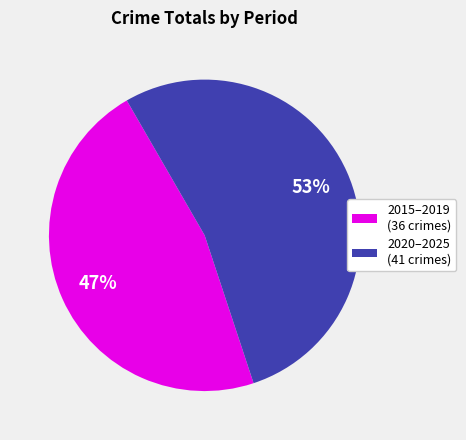

Between 2020–2025 (41 crimes) and 2015–2019 (36 crimes), which is larger?

2020–2025 (41 crimes)